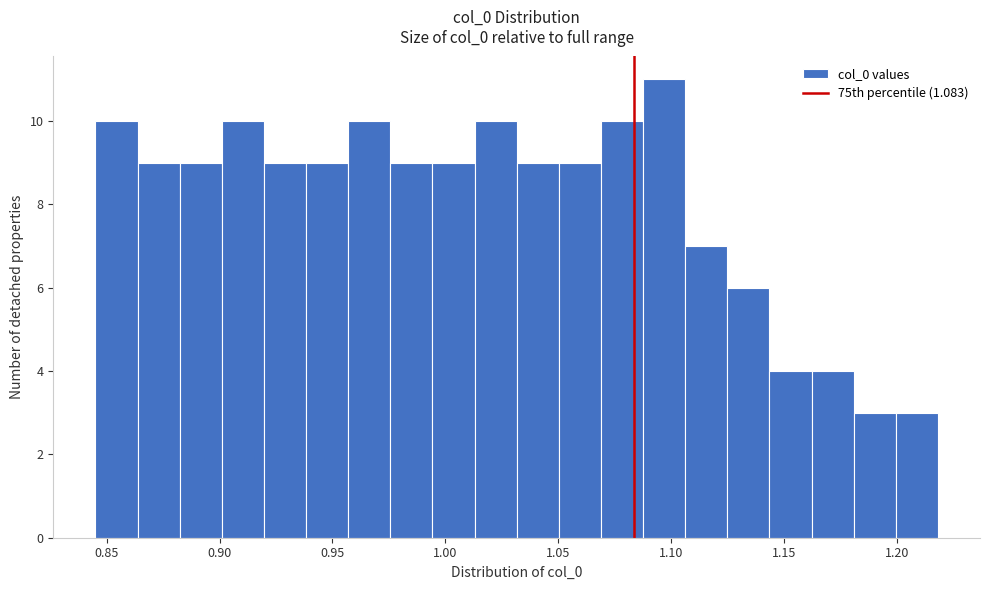

Read against the x-axis, roughly where is the centre of the tallest bar?

1.095